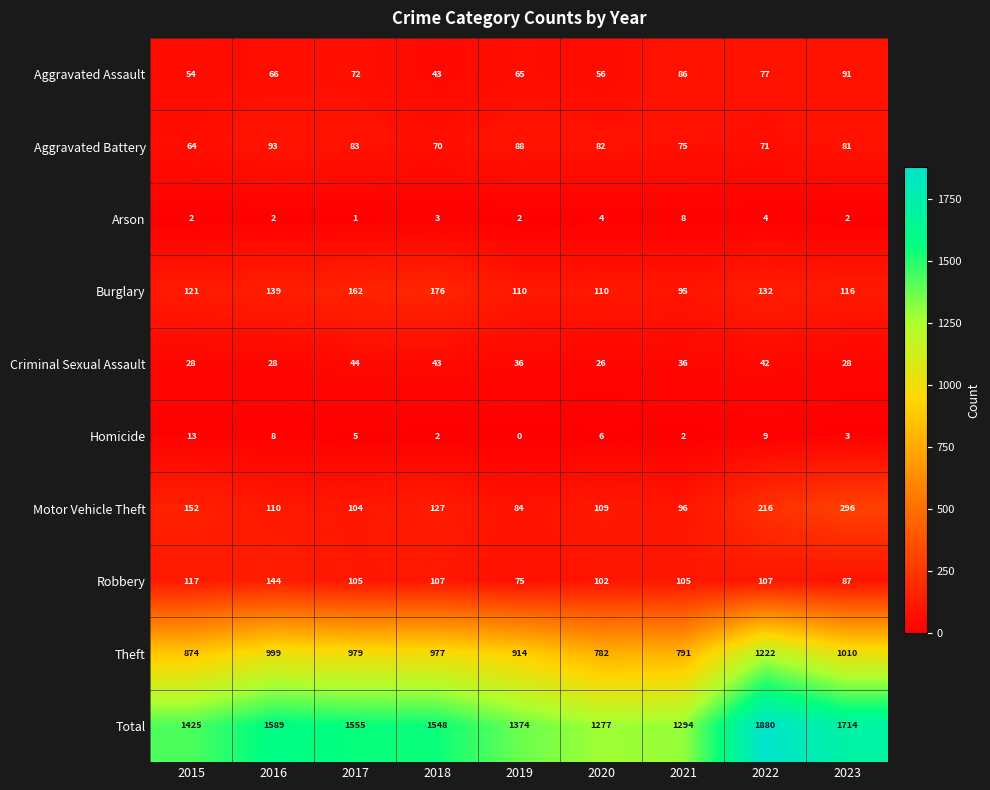

The value of Burglary at 2022 is 236. True or false?

False